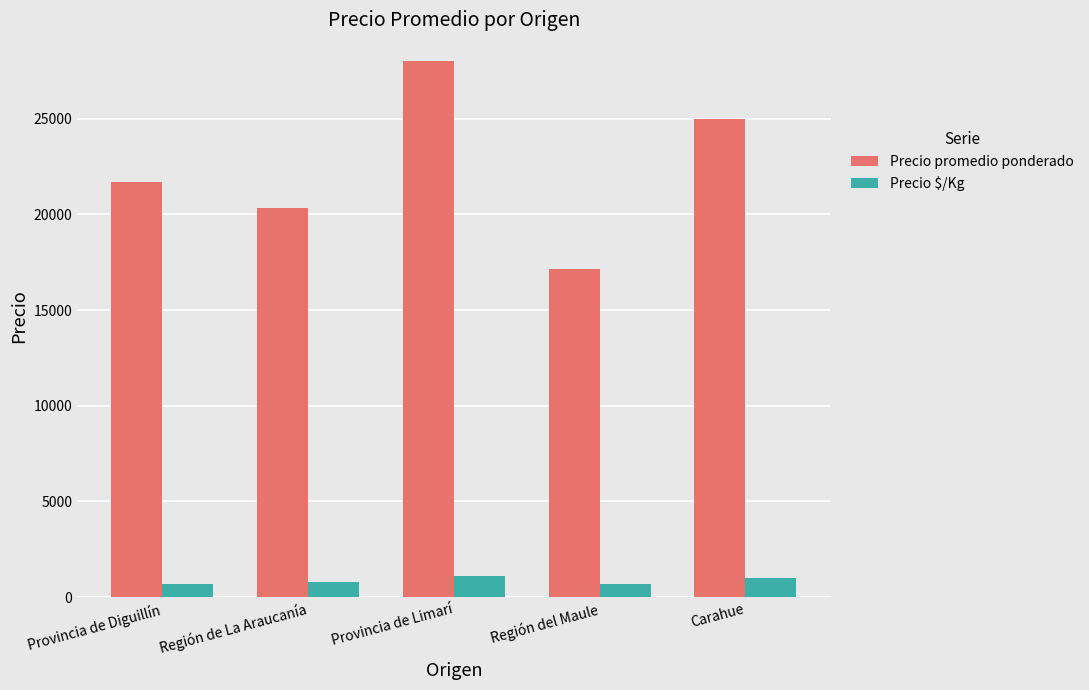

Where is Precio promedio ponderado nearest to the value 22567?

Provincia de Diguillín